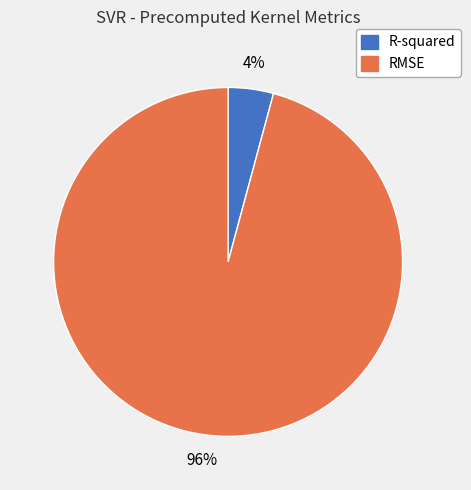

Count the number of slices in the pie.

2